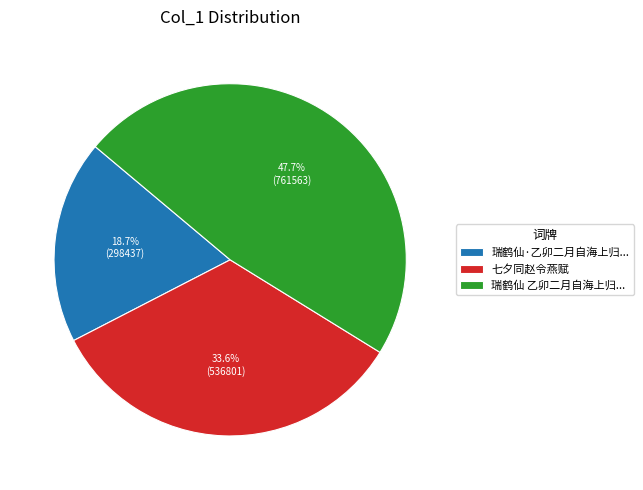

True or false: 七夕同赵令燕赋 accounts for 18% of the total.

False